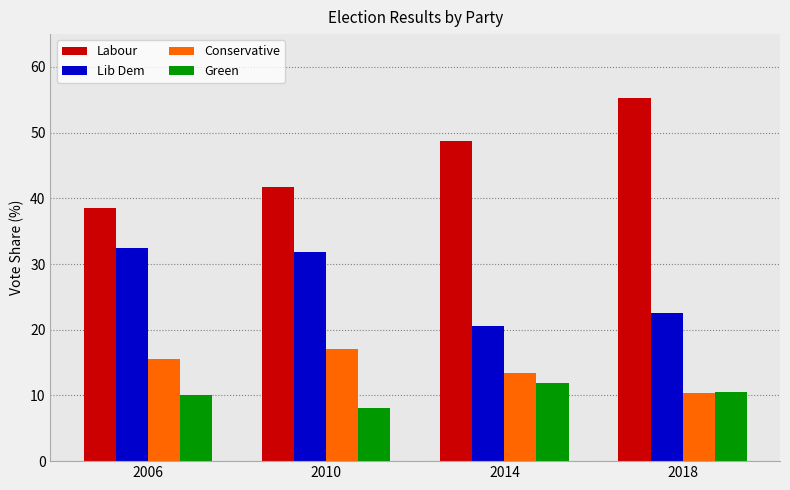

Reading right to left, transcribe all the data shown in this chart.

Labour: 2018=55.3	2014=48.7	2010=41.7	2006=38.5
Lib Dem: 2018=22.5	2014=20.6	2010=31.9	2006=32.4
Conservative: 2018=10.4	2014=13.4	2010=17.1	2006=15.5
Green: 2018=10.5	2014=11.9	2010=8.1	2006=10.0